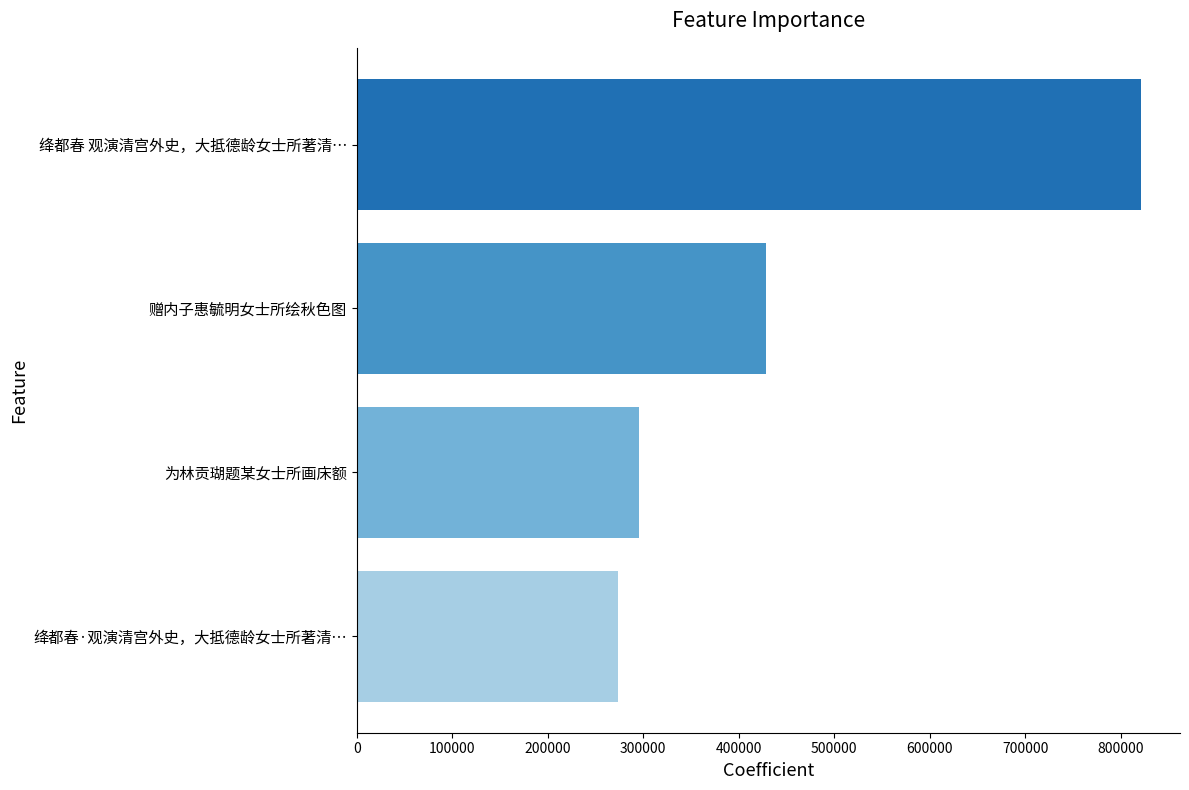

Is it true that the value at 为林贡瑚题某女士所画床额 is 191601?

False